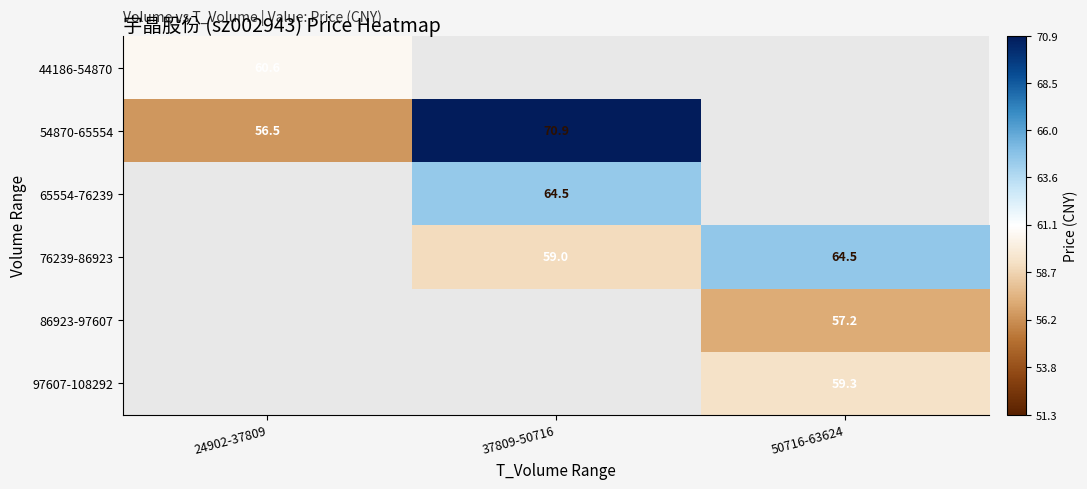

Is the value of 54870-65554 at 24902-37809 greater than the value of 97607-108292 at 50716-63624?

No